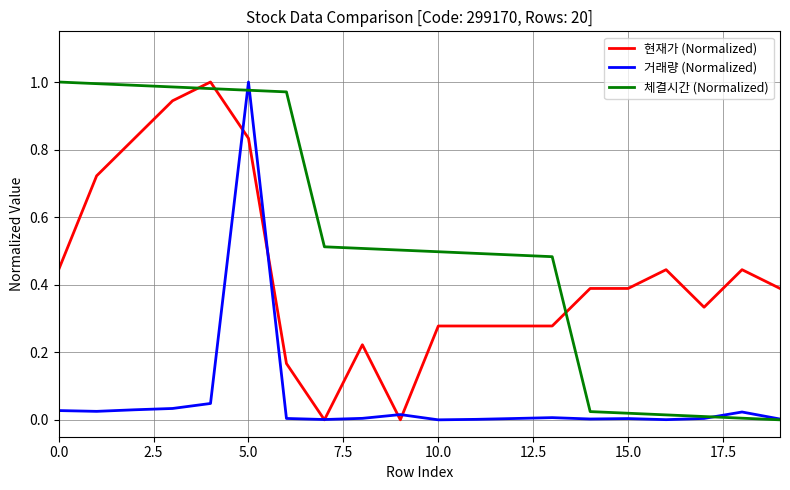

Which series has the largest total across all categories?

체결시간 (Normalized)